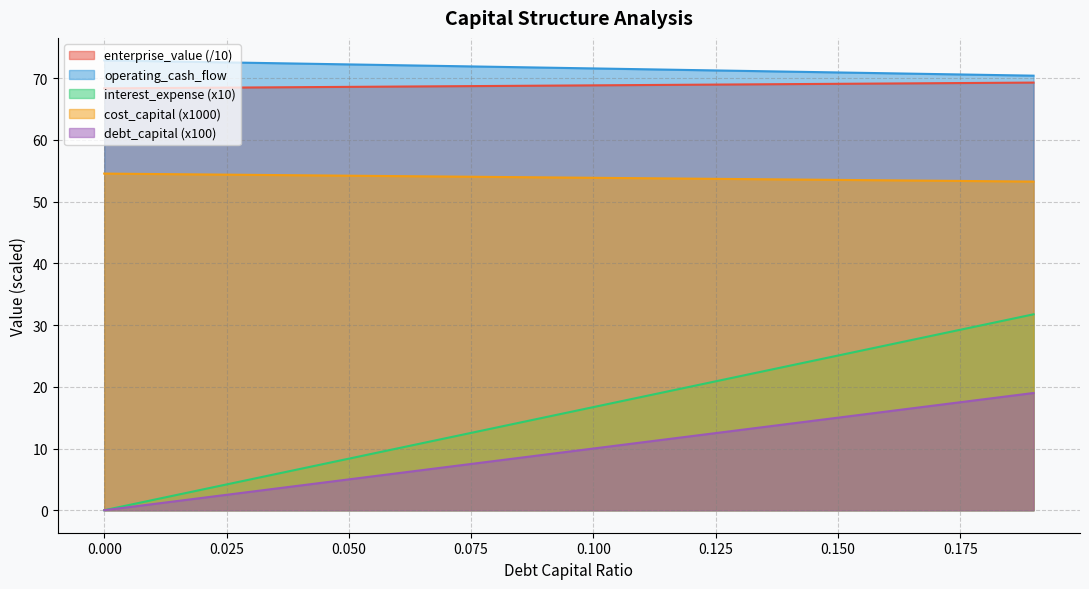

How many values in the debt_capital series exceed 16?

10